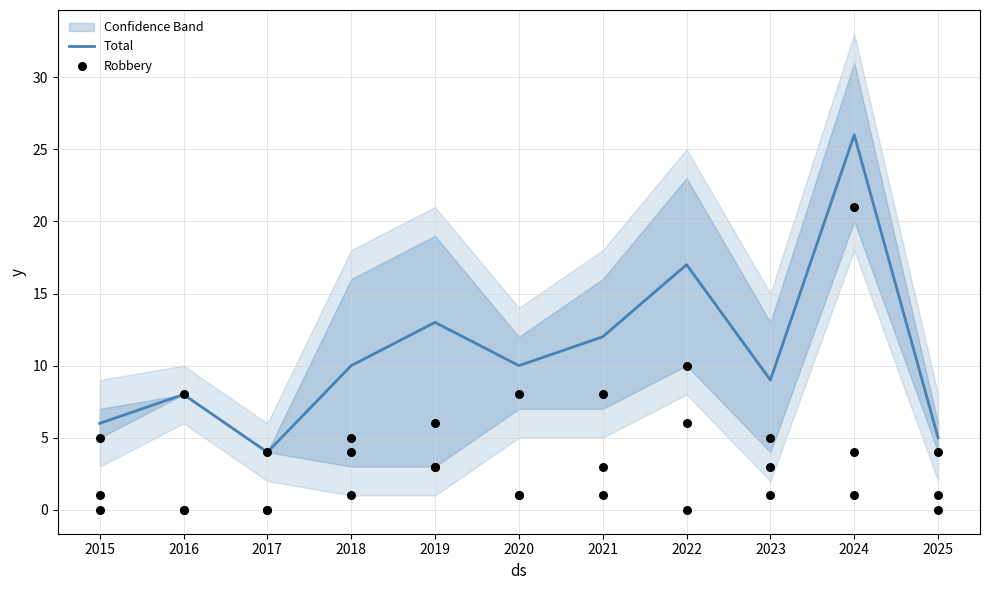

The value of Total at 2022 is 28. True or false?

False